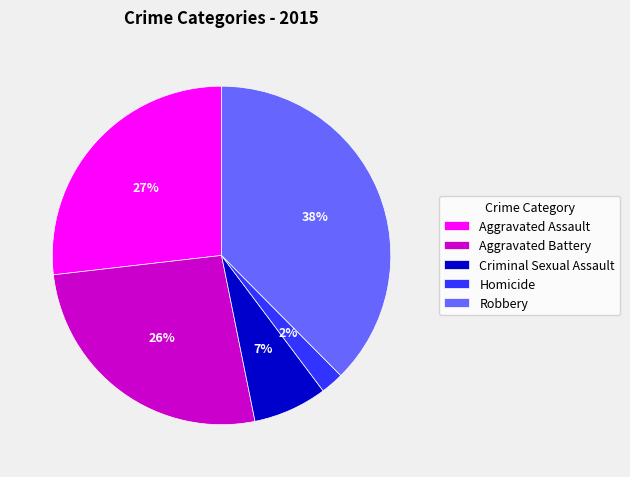

Is it true that Criminal Sexual Assault is 1% of the pie?

False